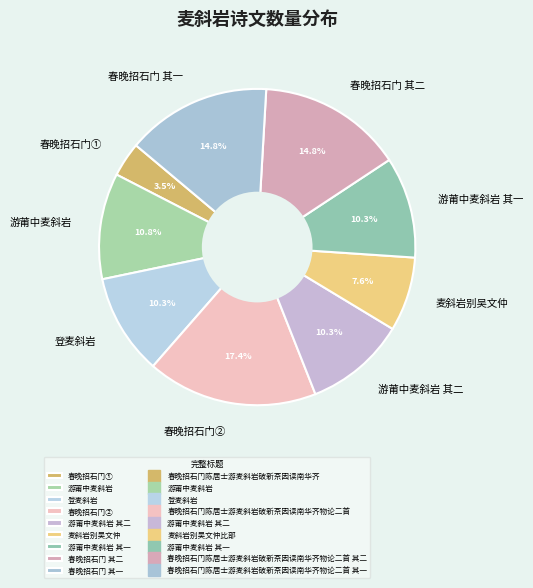

To the nearest percent, what portion does 游莆中麦斜岩 其二 represent?

10%